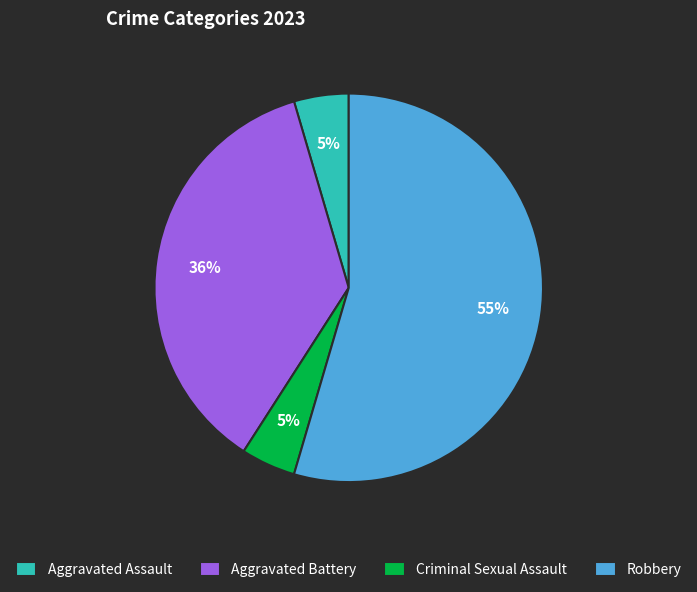

Which category accounts for the majority?

Robbery